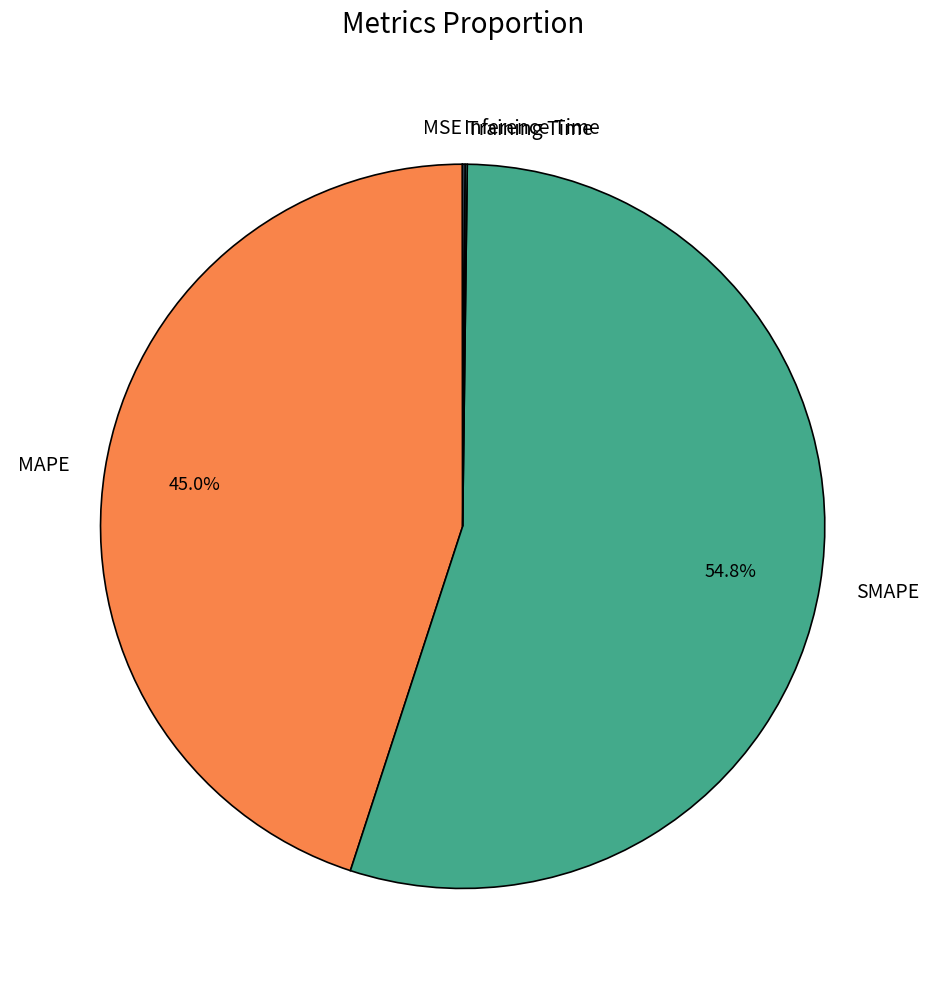

How much of the chart is everything except MAPE?

55.0%